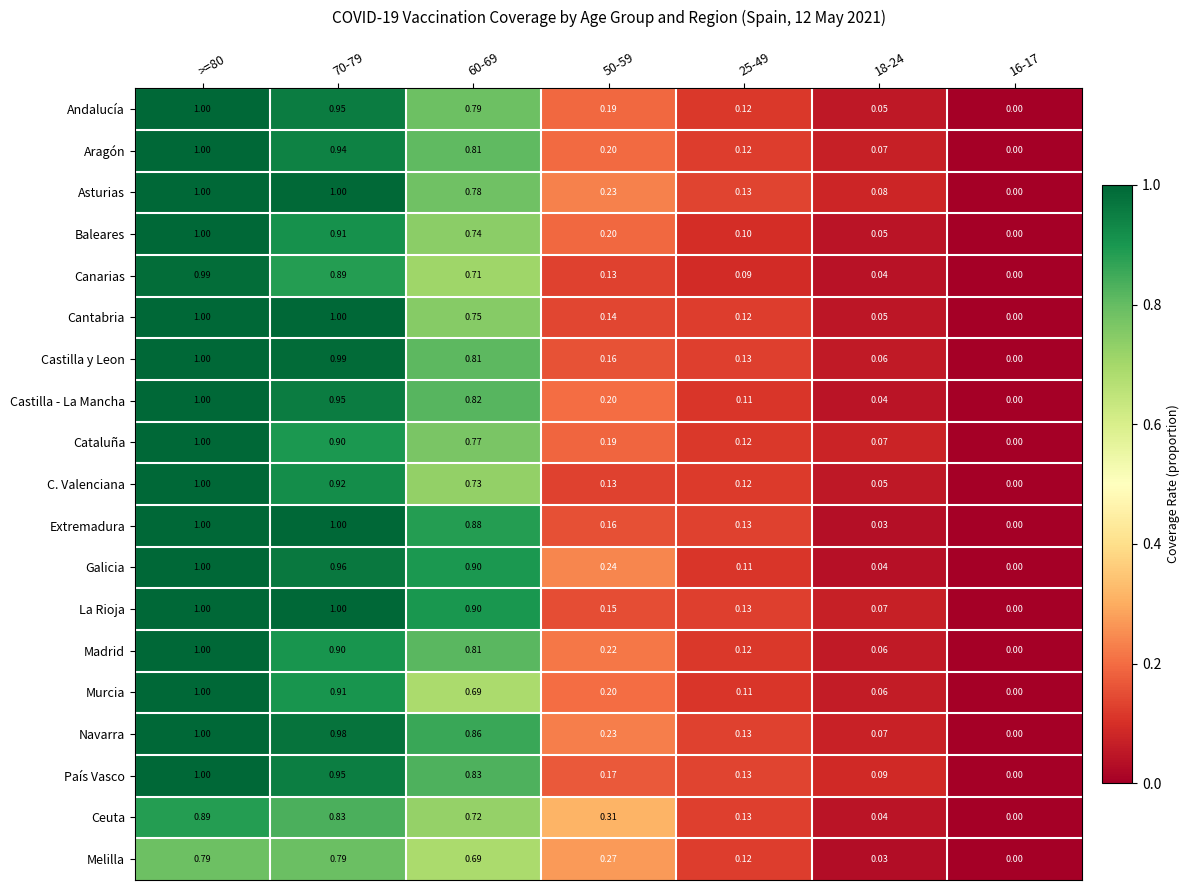

What is the total value across all series at 18-24?

1.1